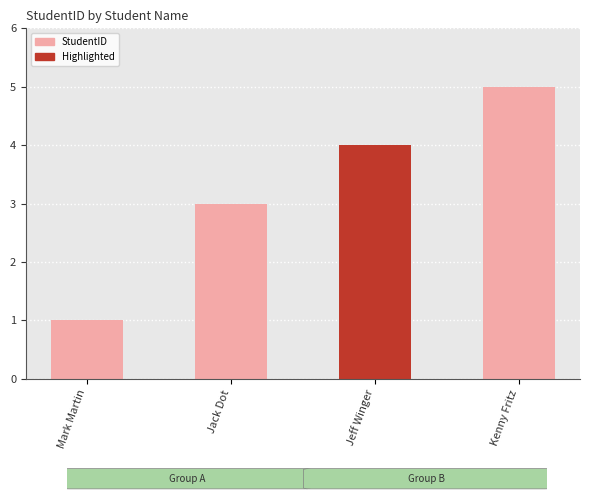

Rank the categories by value from lowest to highest.

Mark Martin, Jack Dot, Jeff Winger, Kenny Fritz